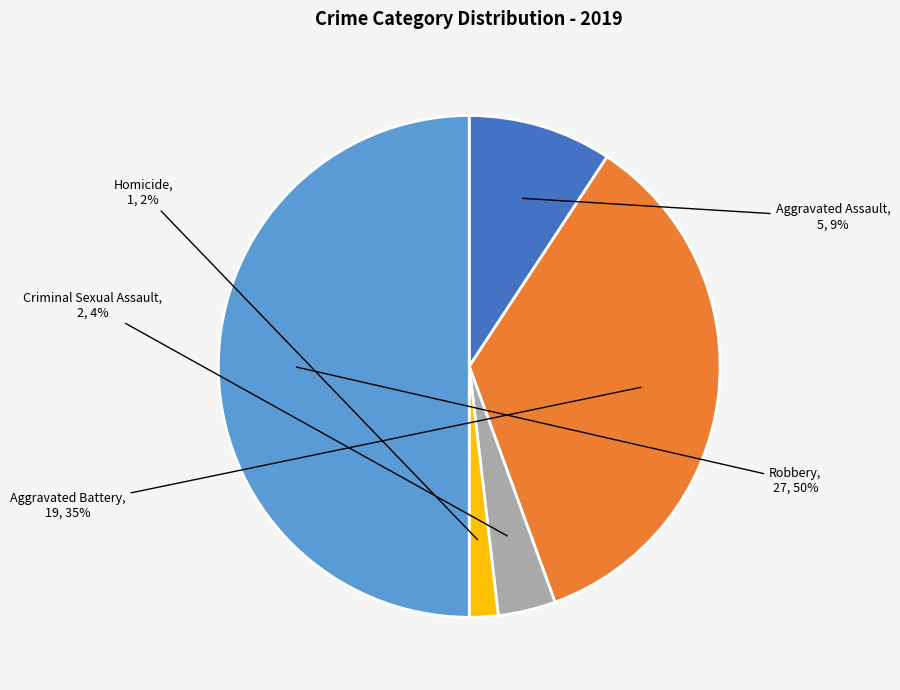

Do Criminal Sexual Assault and Aggravated Assault together represent more than half of the pie?

No